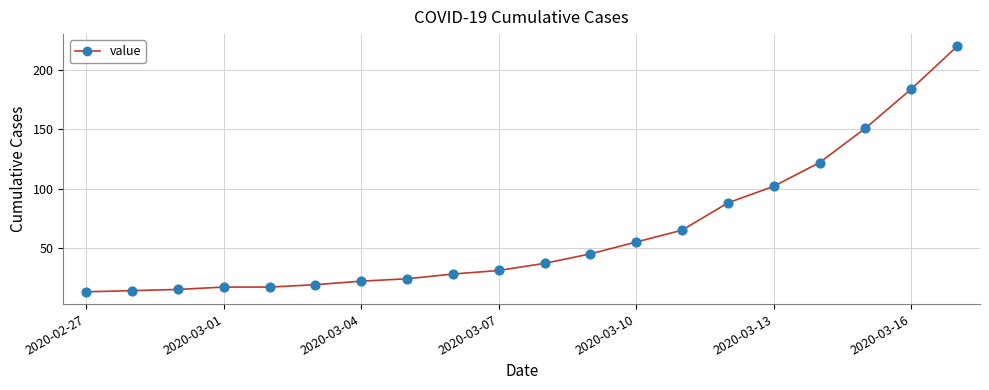

What is the maximum value shown in the chart?

220